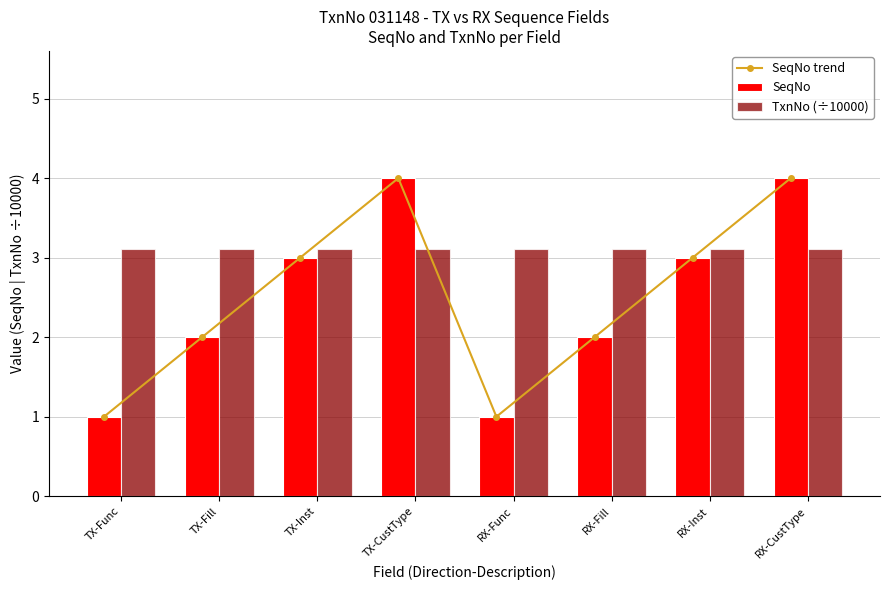

What is the difference between the maximum and minimum values in the SeqNo trend series?

3